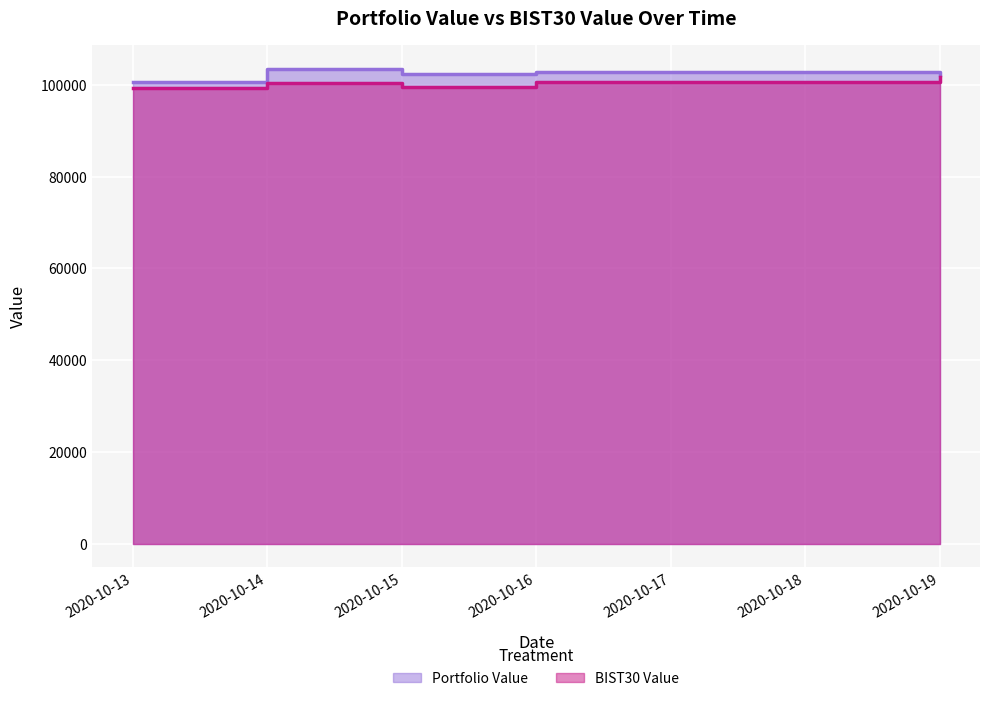

Is it true that BIST30 Value equals 99433.9 at 2020-10-15?

True